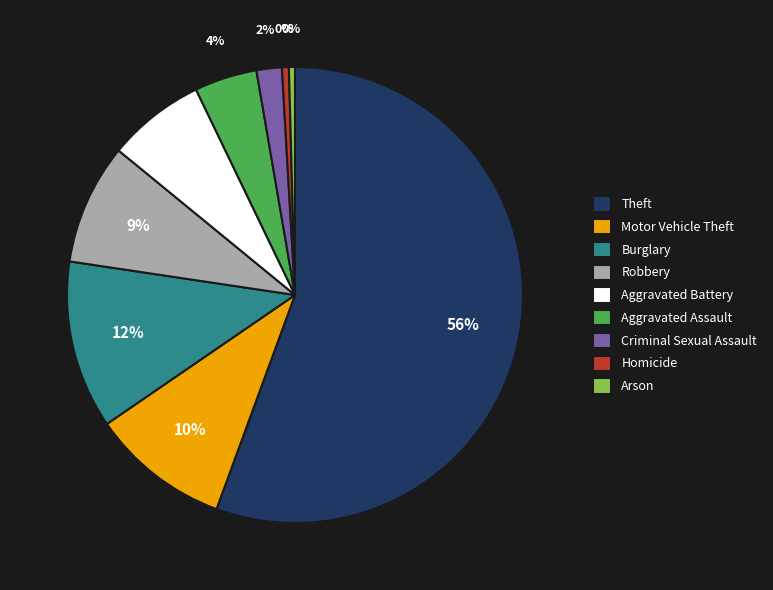

Is there any slice that represents more than half of the pie?

Yes